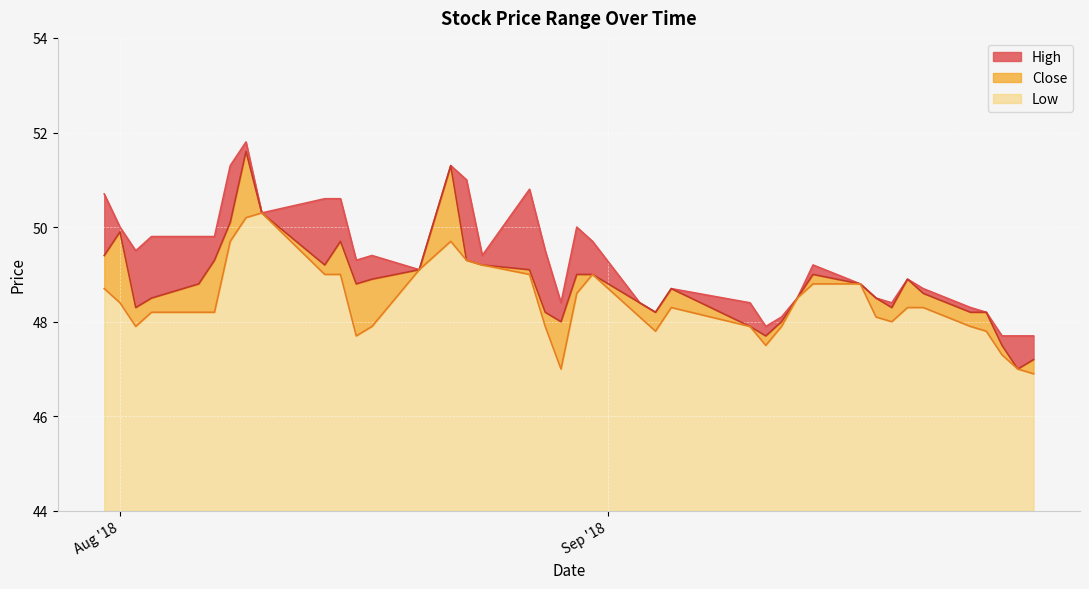

What is the total value across all series at 2018-08-10?

150.9